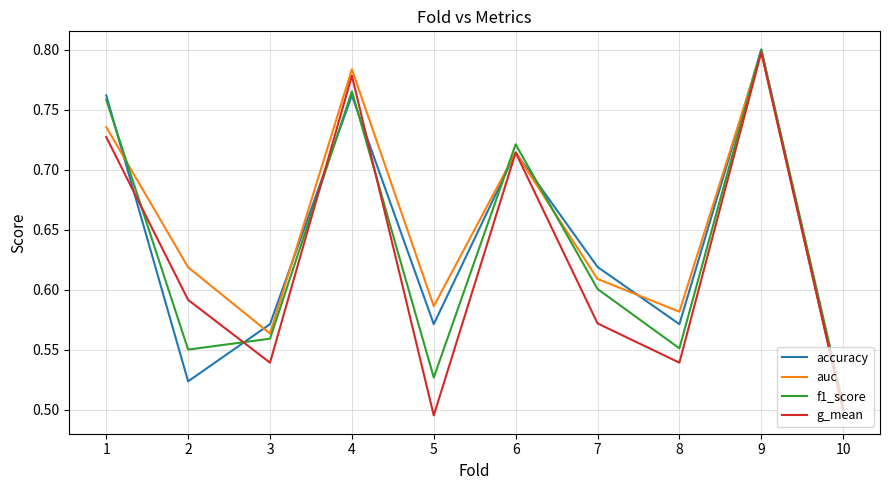

Between 5 and 10, which series saw the biggest shift?

auc